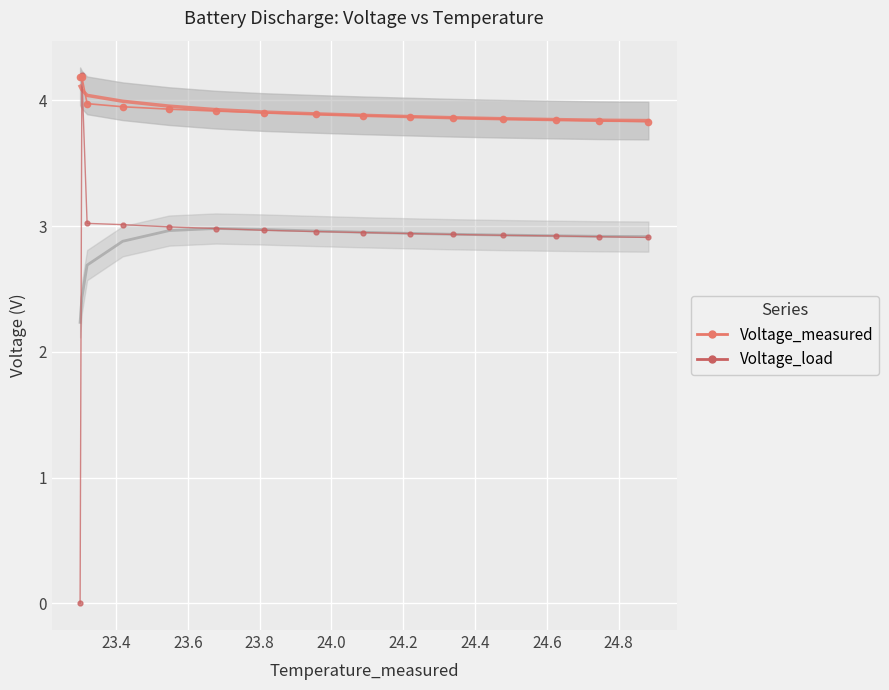

Is it true that Voltage_load equals 1.6 at 23.6?

False